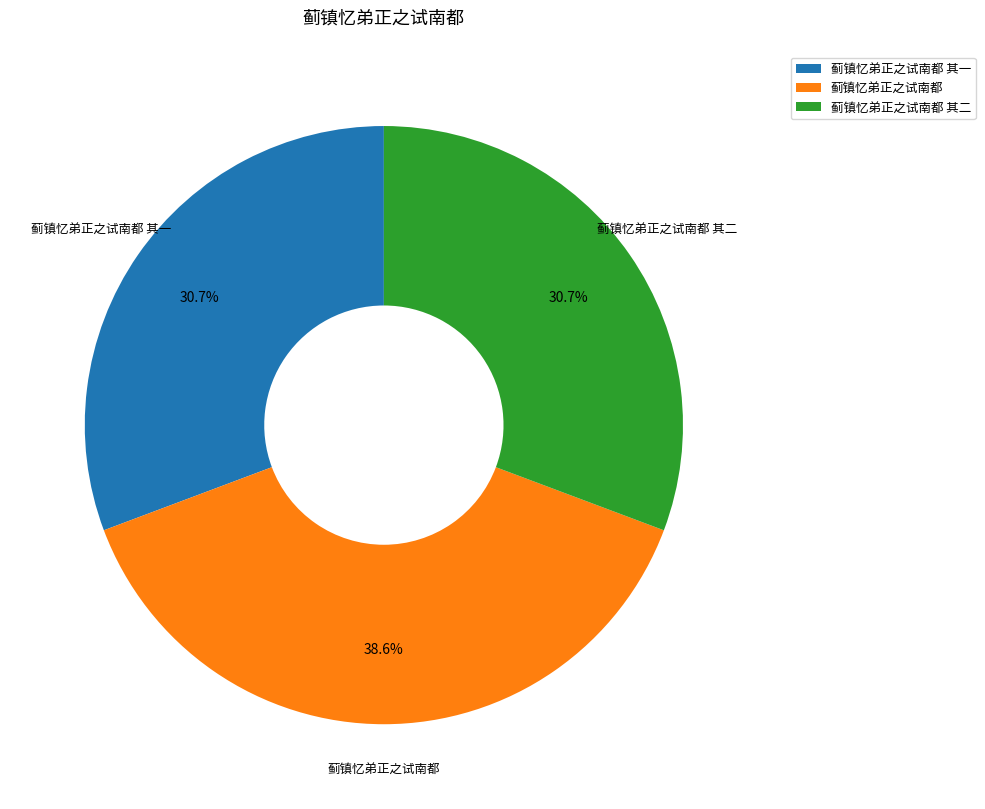

What portion of the pie excludes 蓟镇忆弟正之试南都 其二?

69.3%